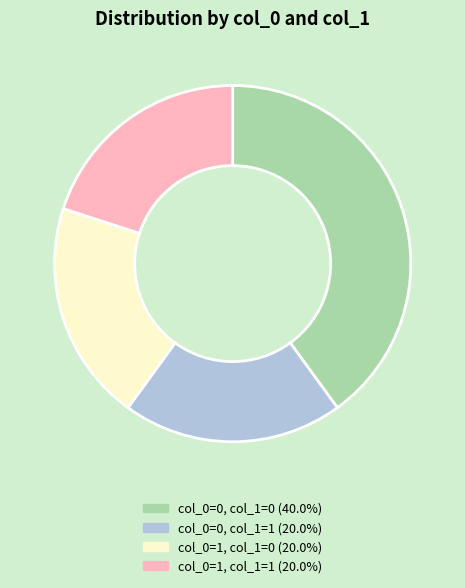

The col_0=0, col_1=1 slice represents 30% of the pie. True or false?

False